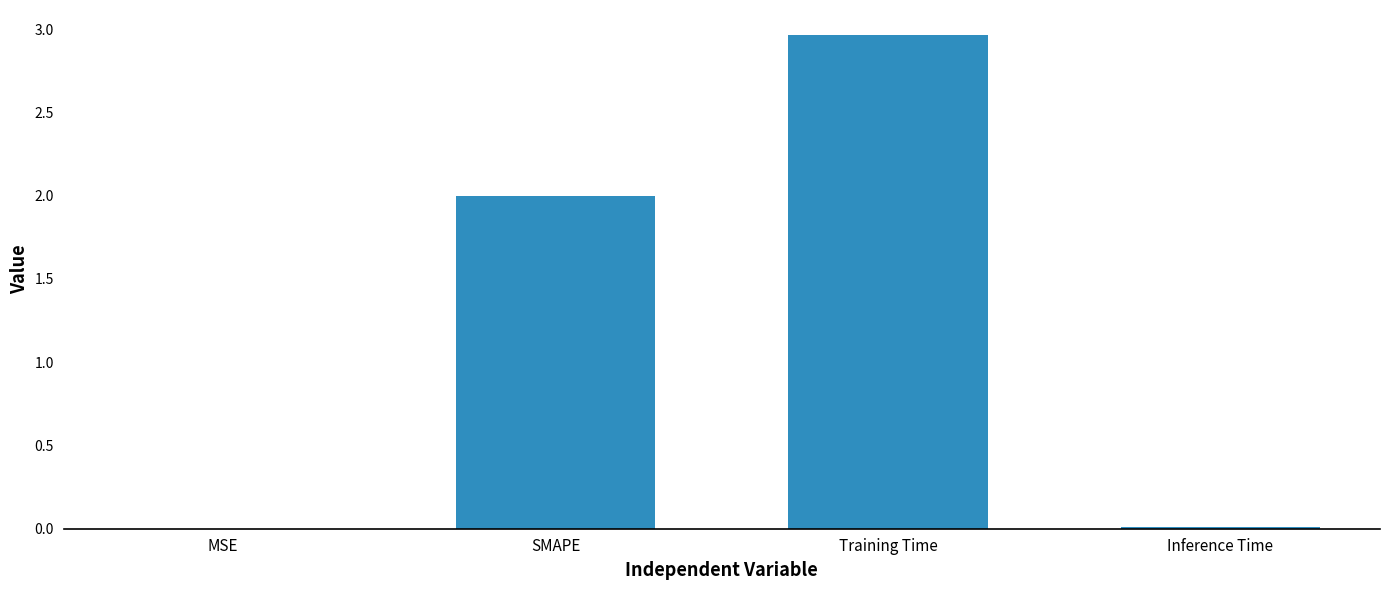

What is the change in value from MSE to SMAPE?

+2.0